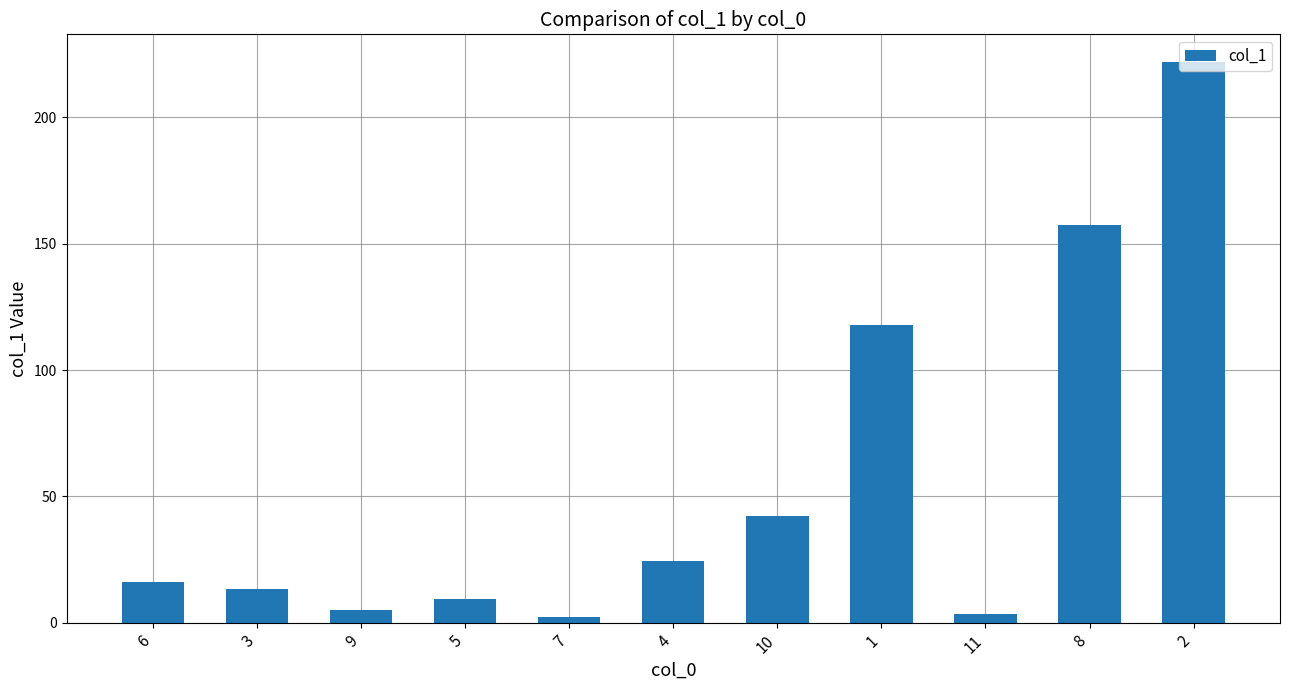

The chart shows a value of 42.1 at 10. True or false?

True